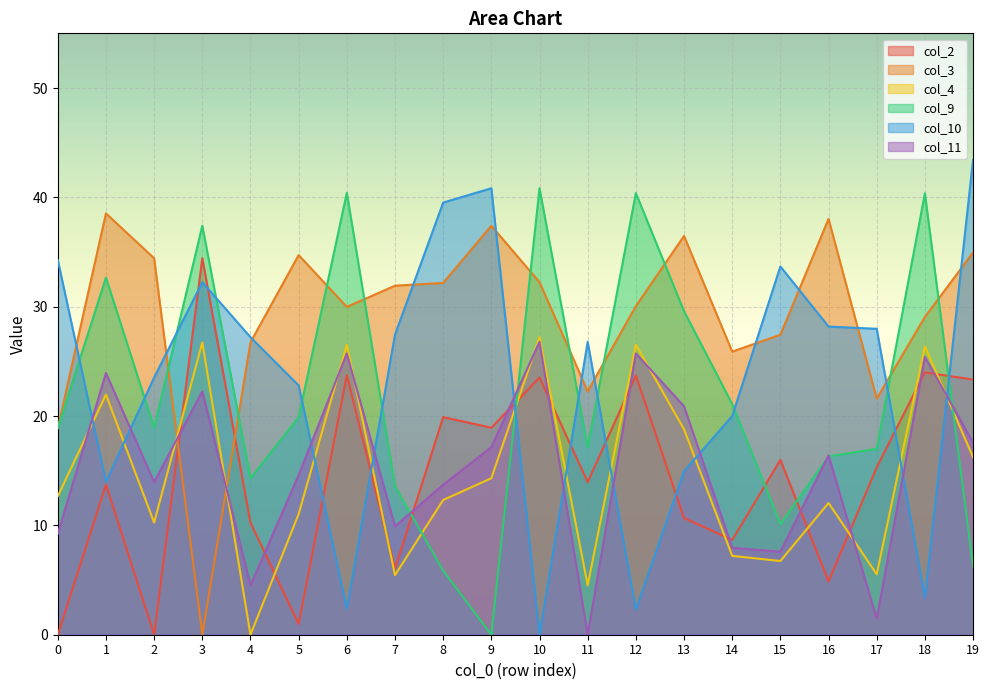

What are all the series names shown in the legend?

col_2, col_3, col_4, col_9, col_10, col_11